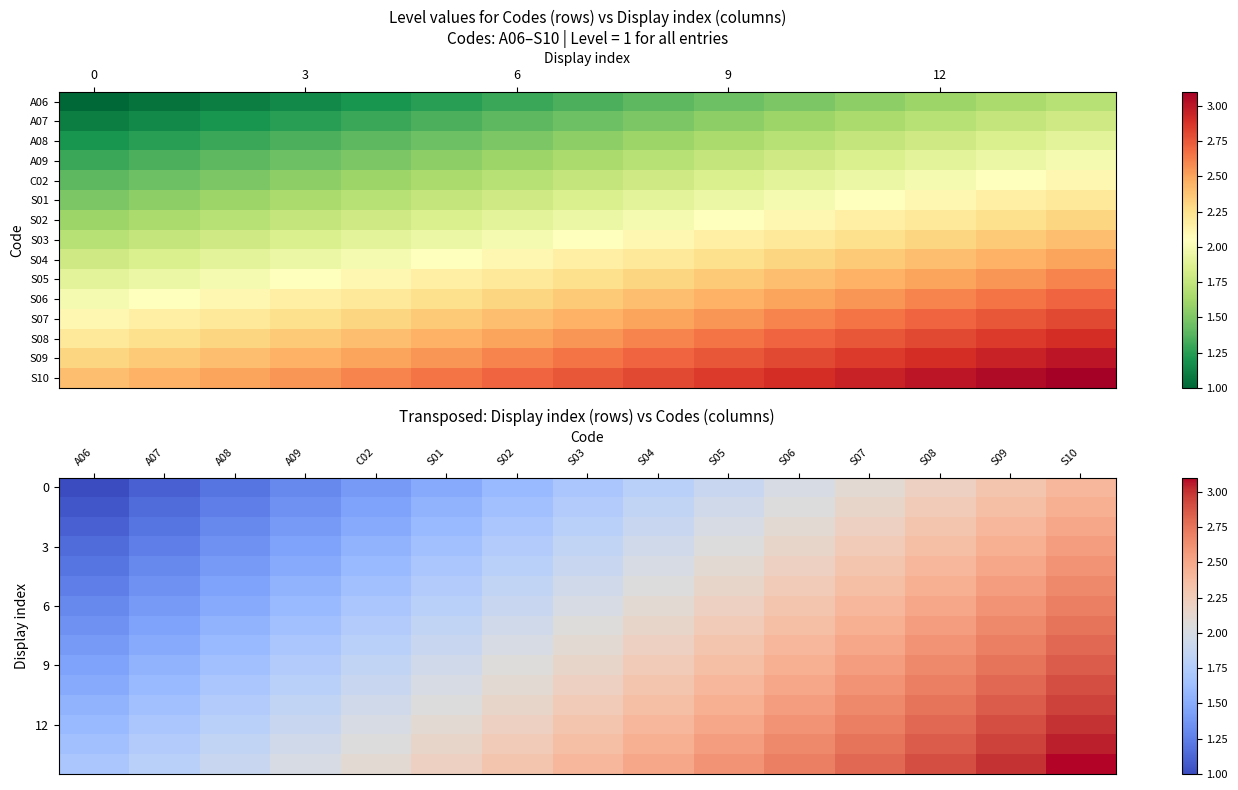

What is the minimum value shown in the chart?

1.0